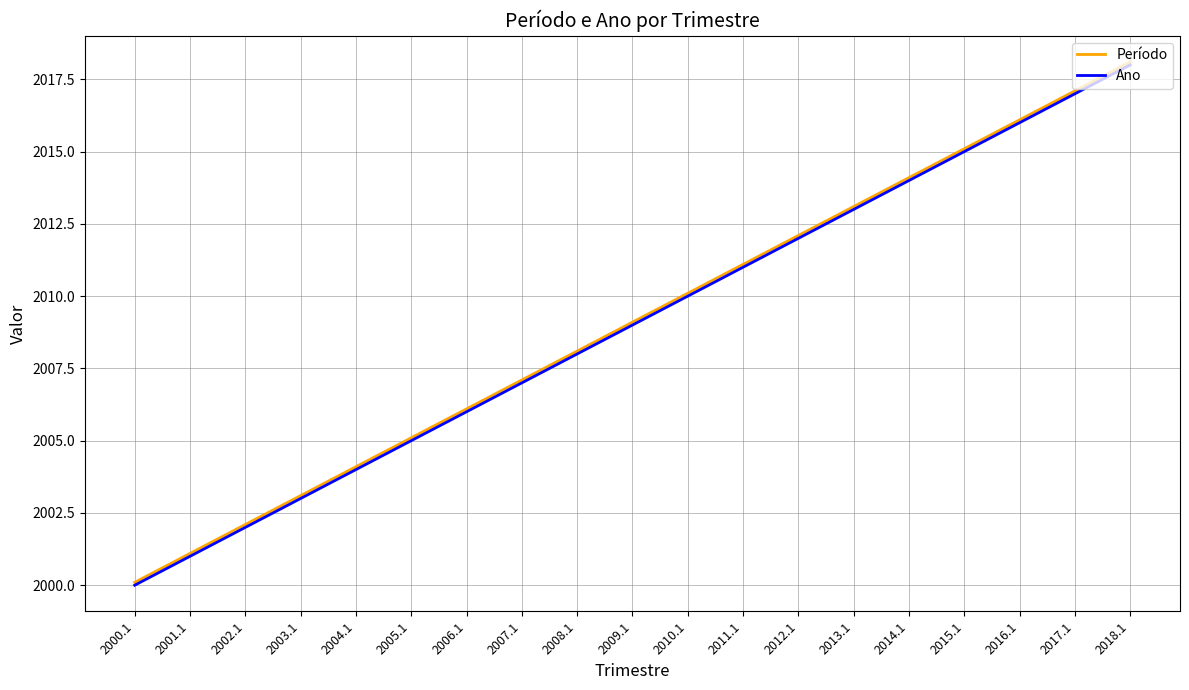

What is the spread (max minus min) of values at 2006.1?

0.1